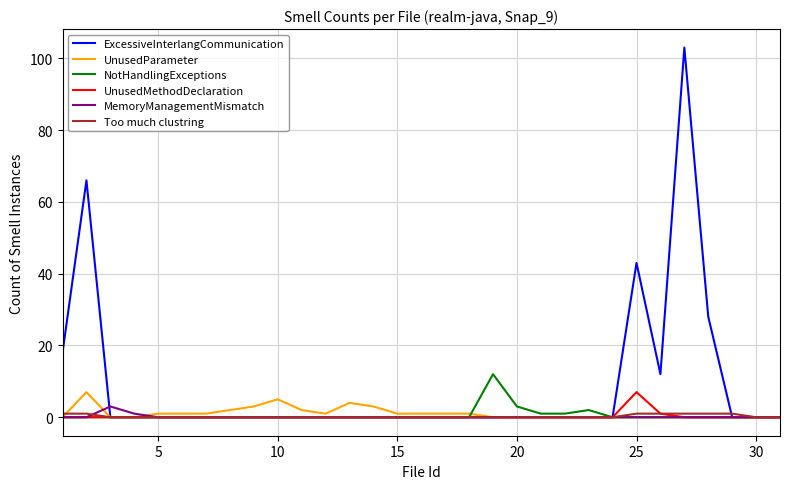

How many series are shown in this chart?

6